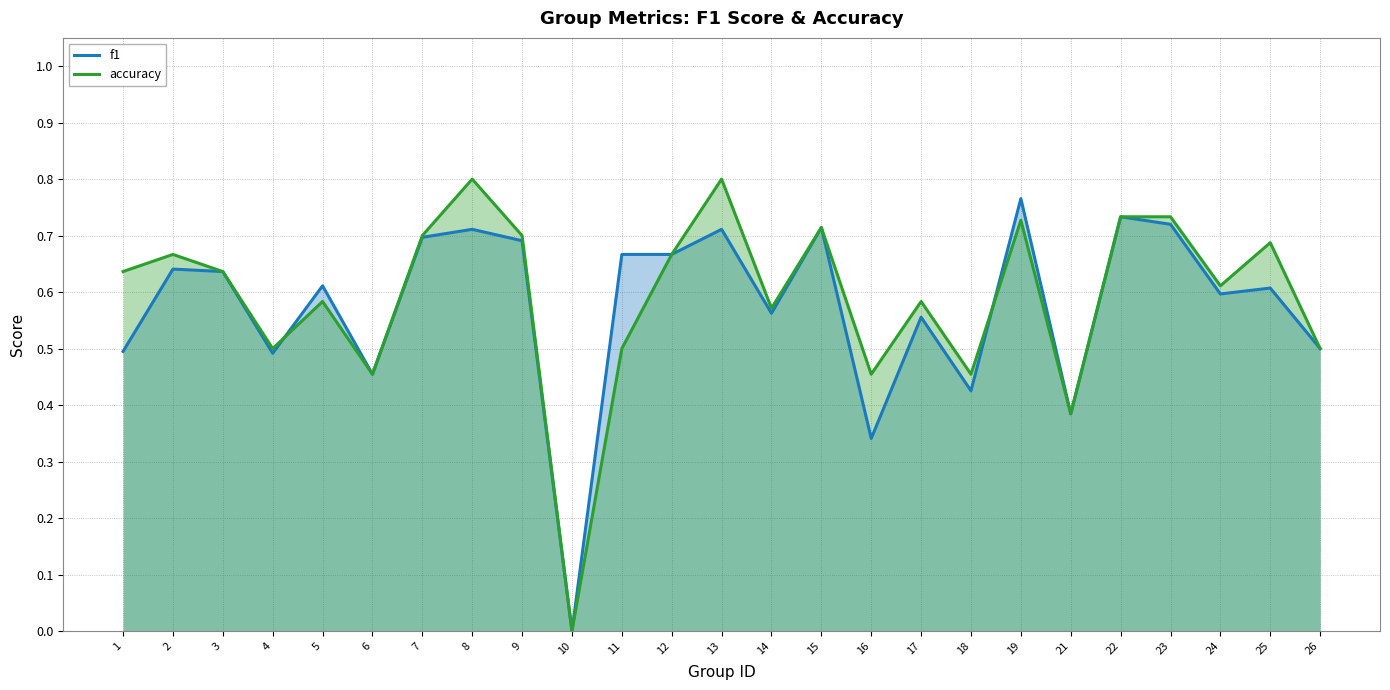

Reading left to right, list all the values displayed in this chart.

f1: 1=0.5	2=0.6	3=0.6	4=0.5	5=0.6	6=0.5	7=0.7	8=0.7	9=0.7	10=0.0	11=0.7	12=0.7	13=0.7	14=0.6	15=0.7	16=0.3	17=0.6	18=0.4	19=0.8	21=0.4	22=0.7	23=0.7	24=0.6	25=0.6	26=0.5
accuracy: 1=0.6	2=0.7	3=0.6	4=0.5	5=0.6	6=0.5	7=0.7	8=0.8	9=0.7	10=0.0	11=0.5	12=0.7	13=0.8	14=0.6	15=0.7	16=0.5	17=0.6	18=0.5	19=0.7	21=0.4	22=0.7	23=0.7	24=0.6	25=0.7	26=0.5